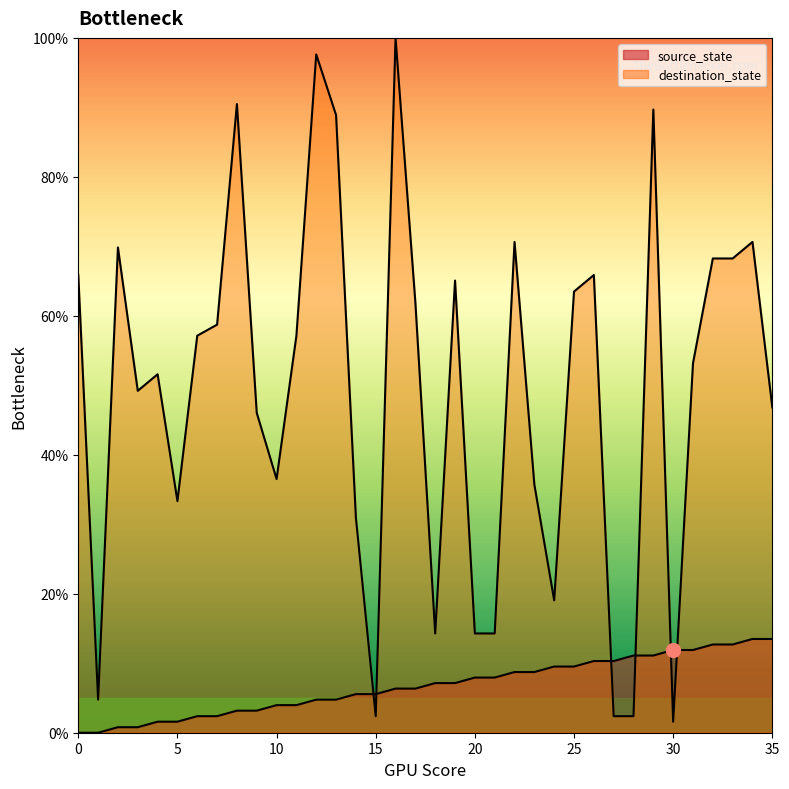

Where does the source_state series first go above 7?

18